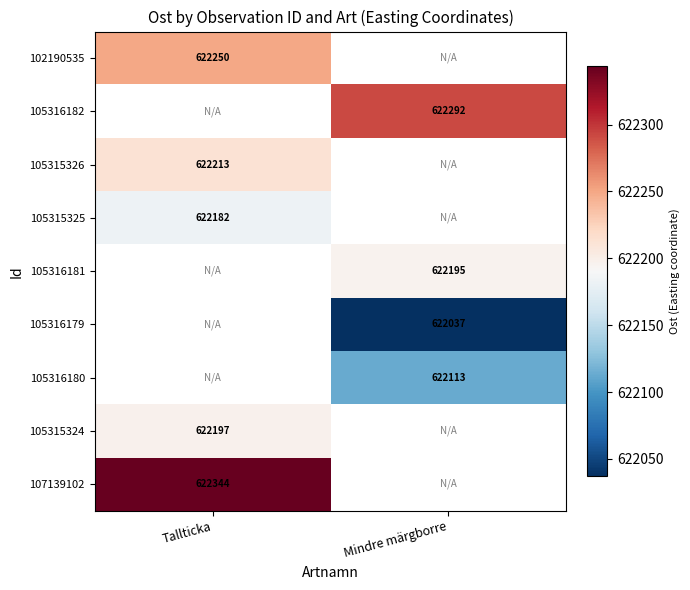

At Mindre märgborre, list the series in order from largest to smallest.

102190535, 105316182, 105315326, 105315325, 105316181, 105316180, 105315324, 107139102, 105316179